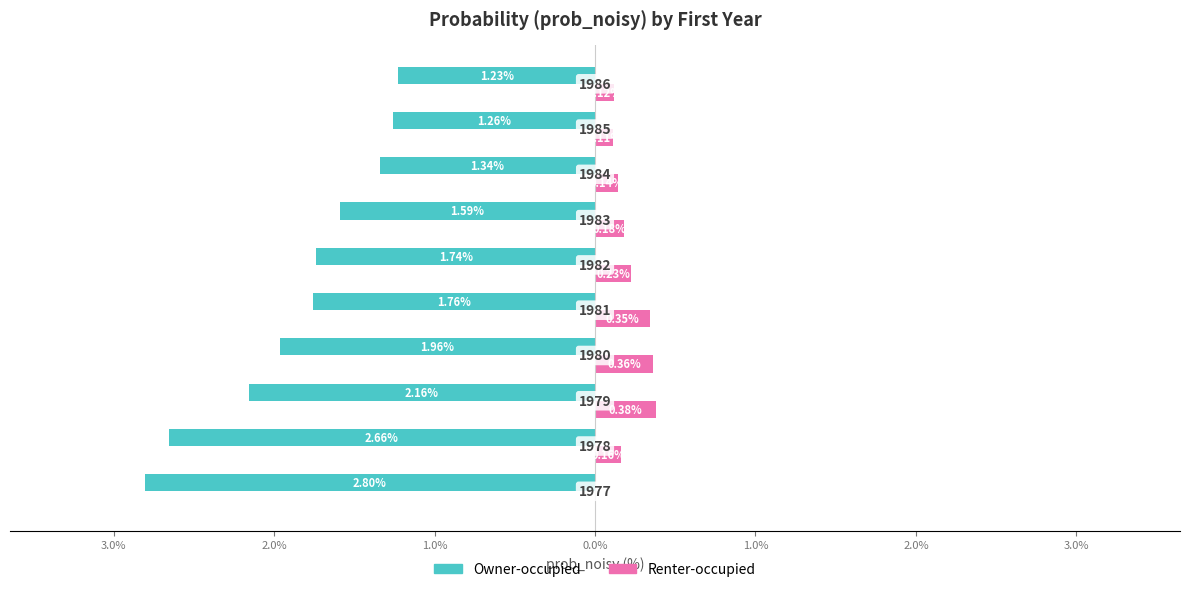

At how many categories does at least one series exceed -2?

10